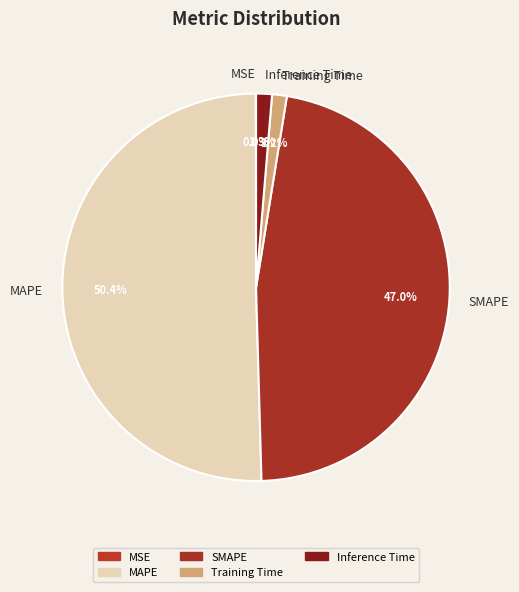

Which has a higher value, Inference Time or SMAPE?

SMAPE